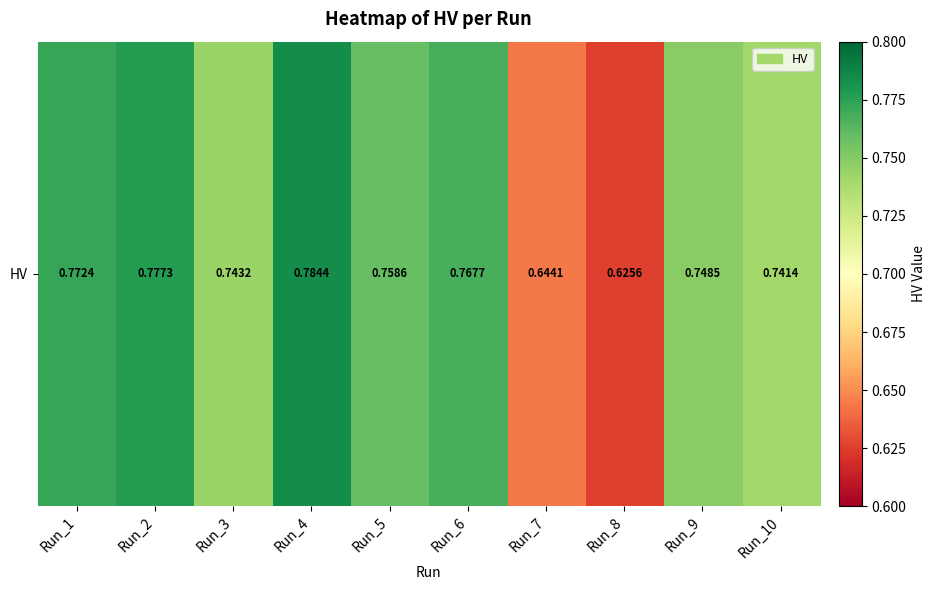

What is the change in value from Run_8 to Run_10?

+0.1